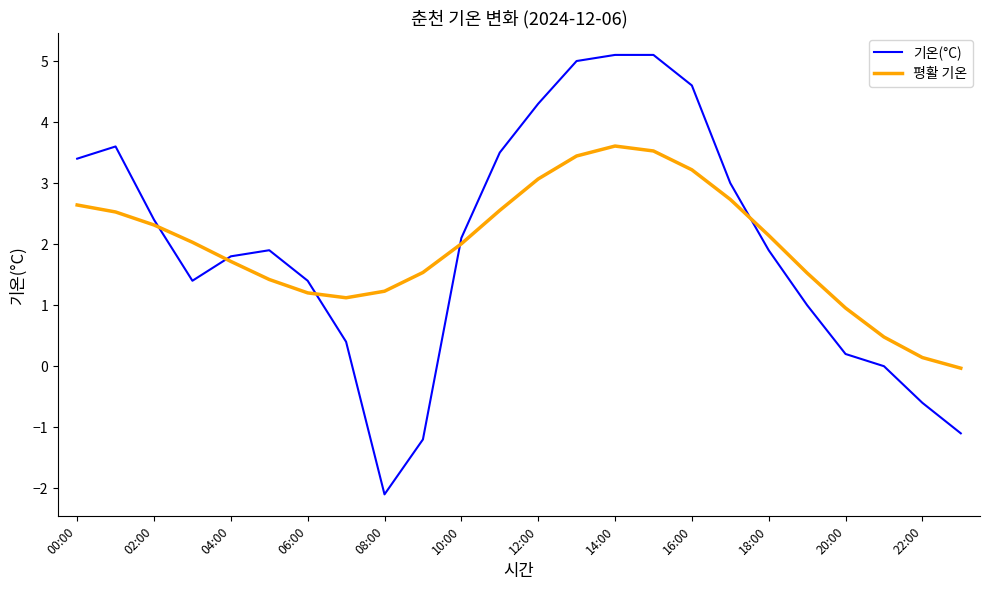

Which series has the widest spread of values?

기온(°C)